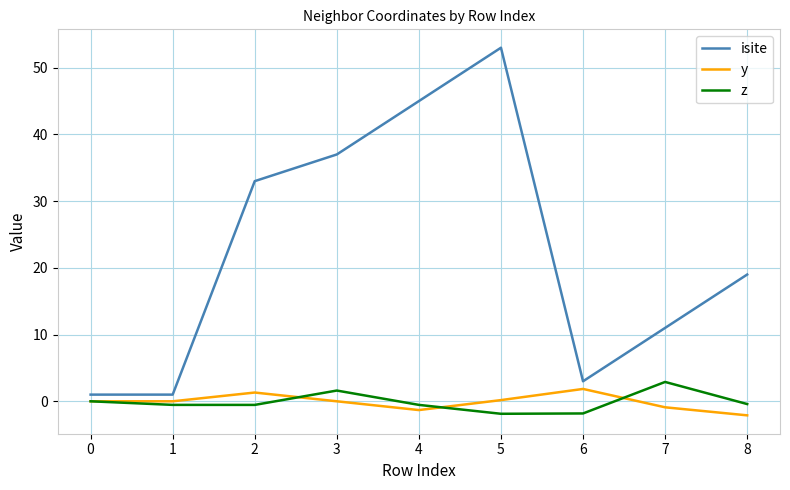

The value of z at 7 is 2.9. True or false?

True